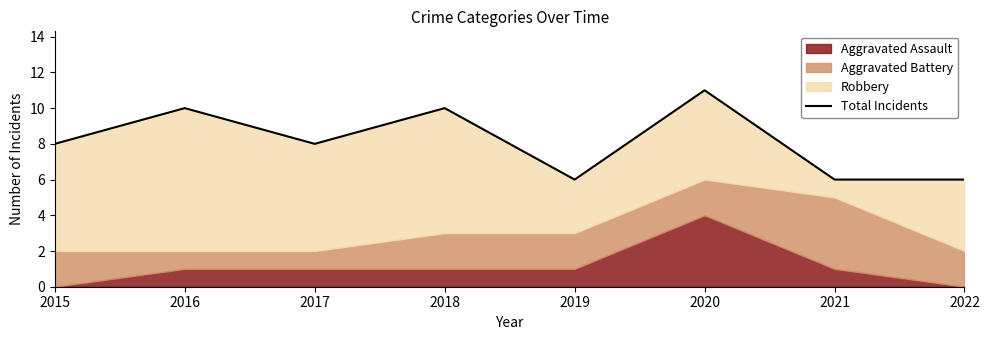

What is the difference between the second highest and minimum values?

4